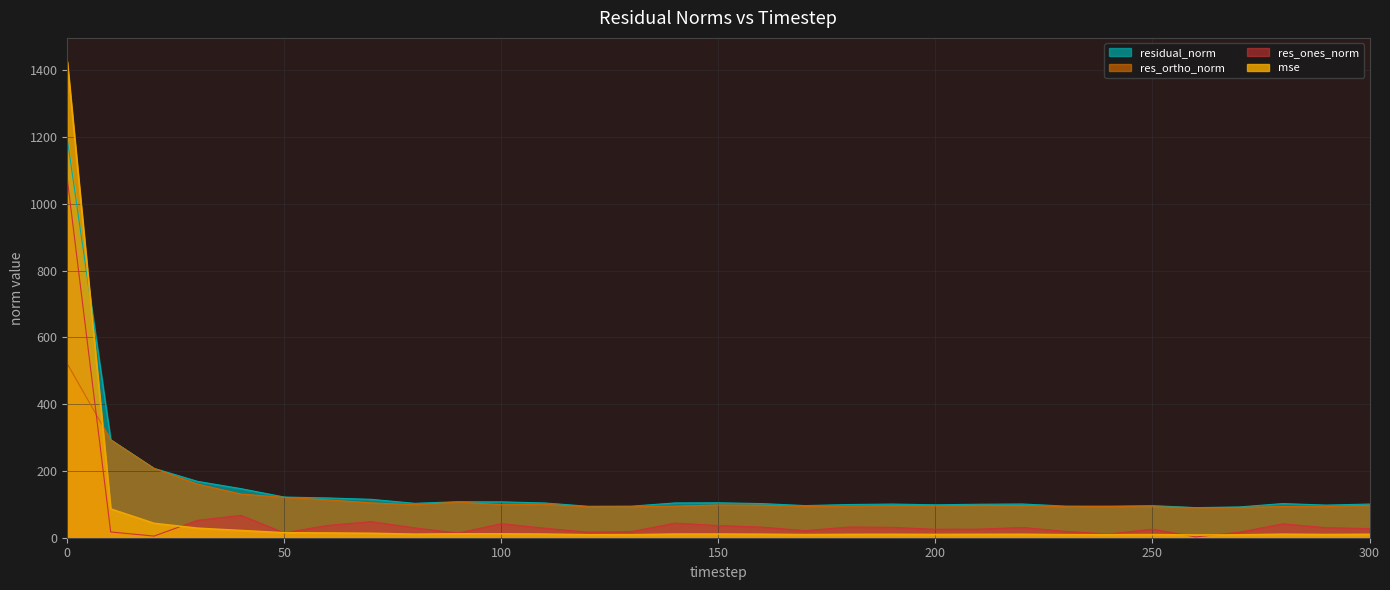

What is the difference between the residual_norm values at 100 and 160?

5.1